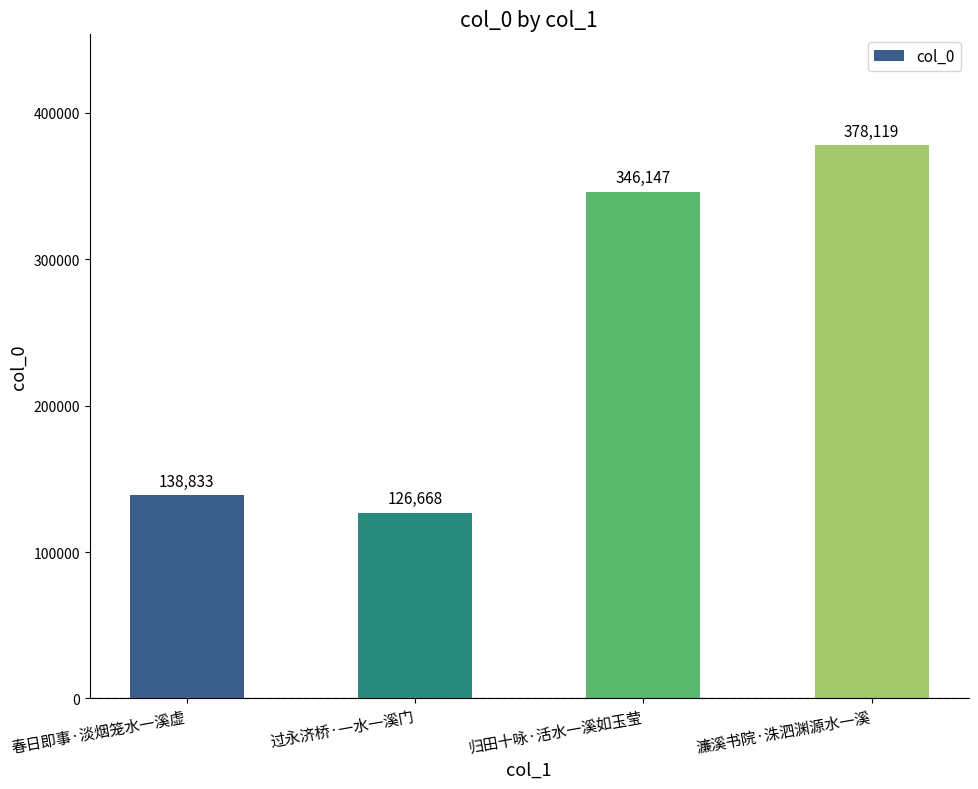

What is the label of the 2nd bar from the right?

归田十咏·活水一溪如玉莹